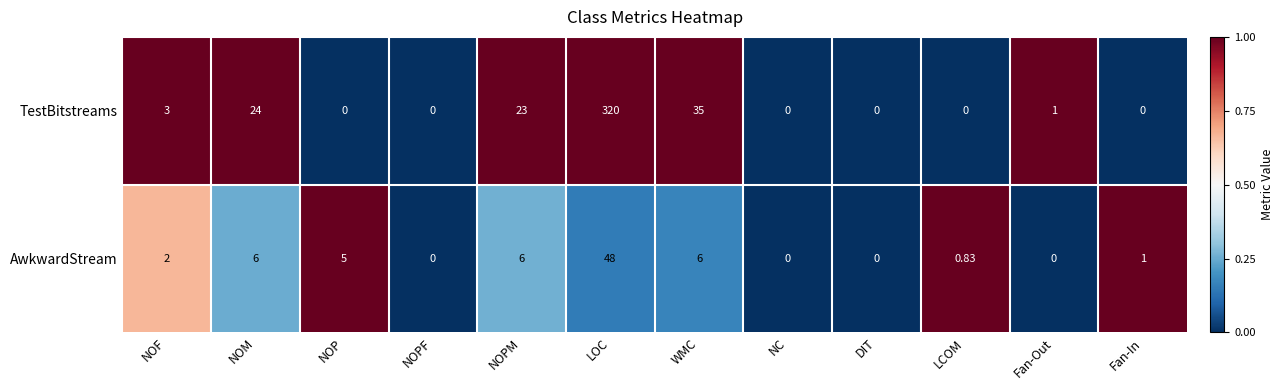

At which label is TestBitstreams closest to 160?

WMC